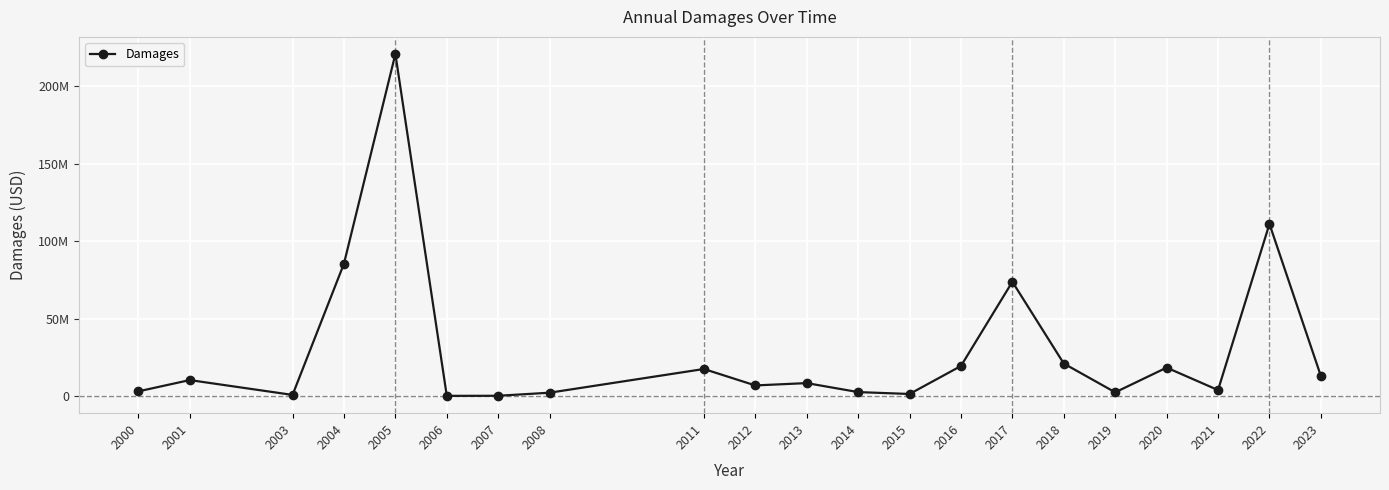

The value at 2001 is 10328080. True or false?

True